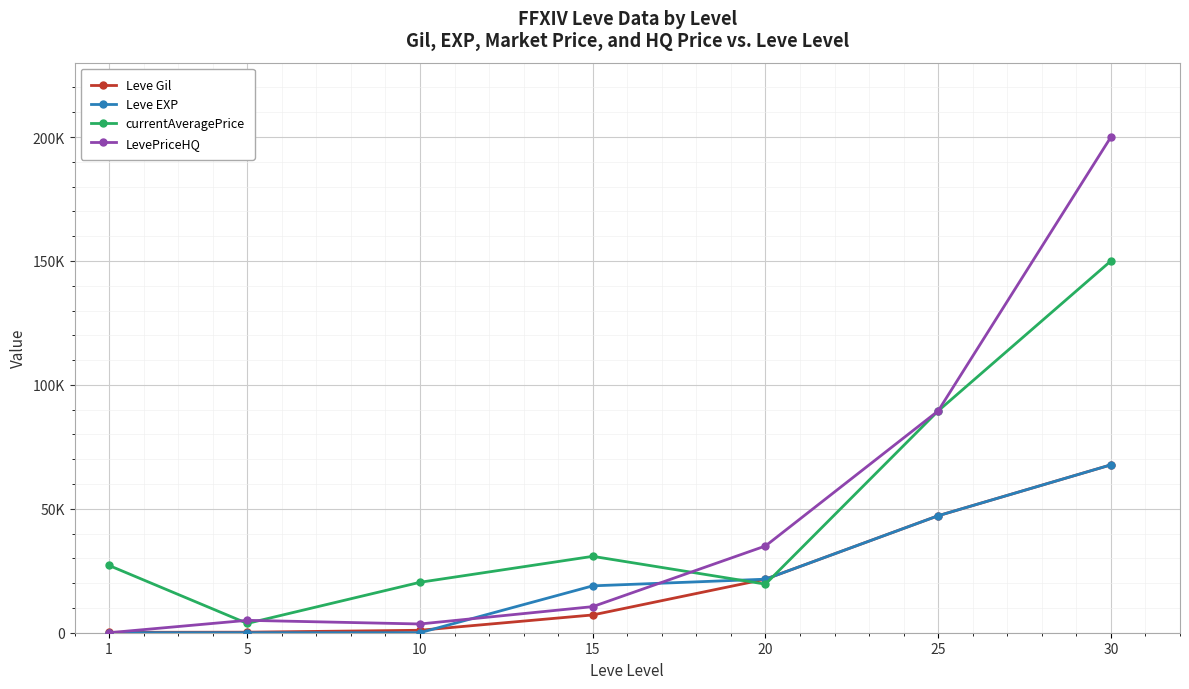

What is the sum of the Leve Gil values at 1 and 25?

47360